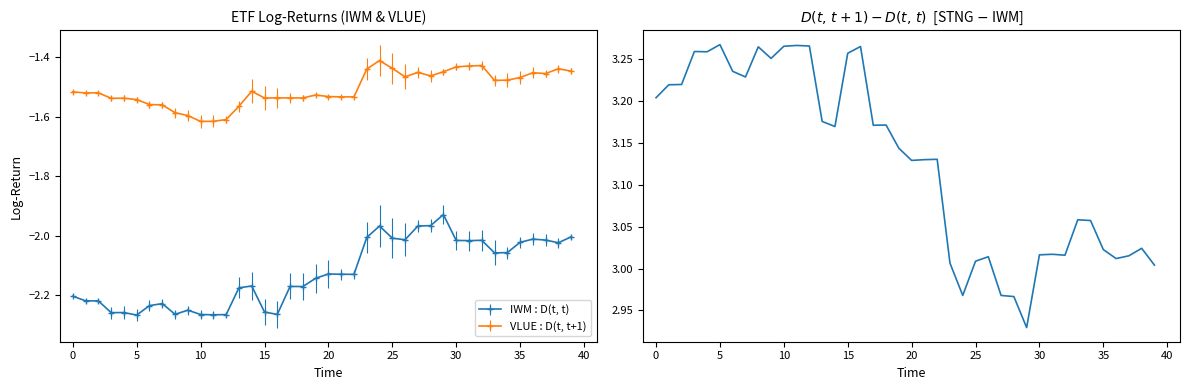

True or false: IWM : D(t, t) and VLUE : D(t, t+1) cross at least once.

False